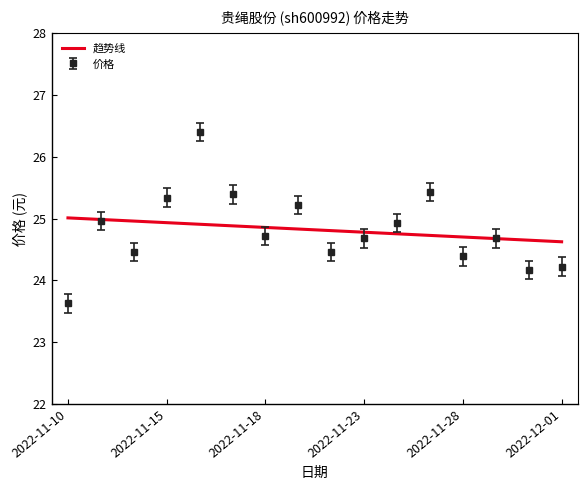

What is the label of the 13th point from the right?

2022-11-15